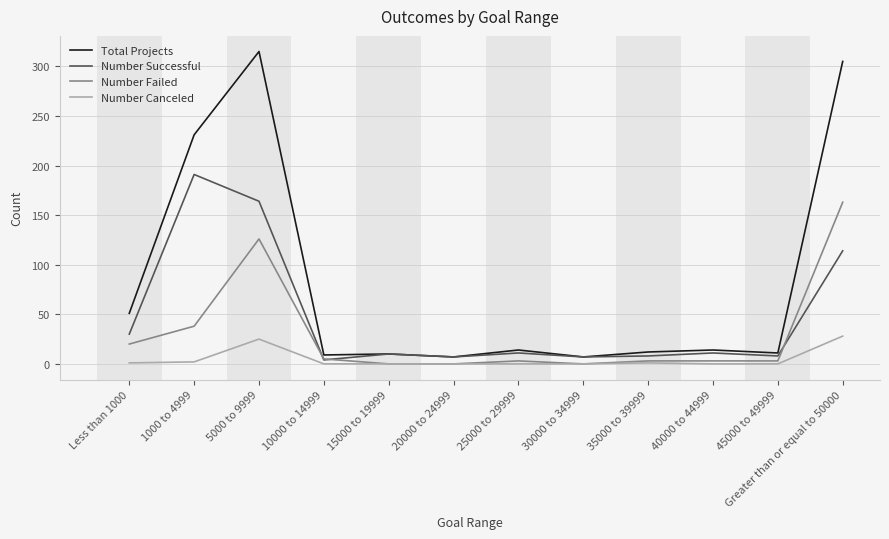

At 5000 to 9999, list the series in order from smallest to largest.

Number Canceled, Number Failed, Number Successful, Total Projects